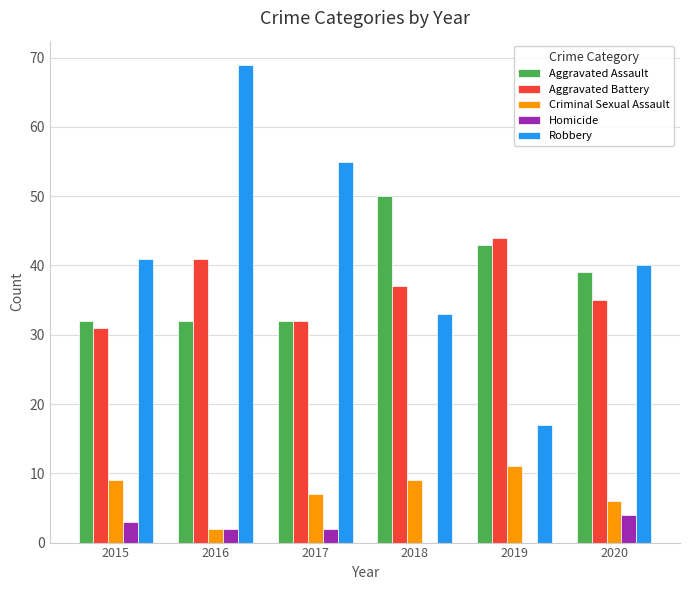

What is the maximum value for Robbery?

69